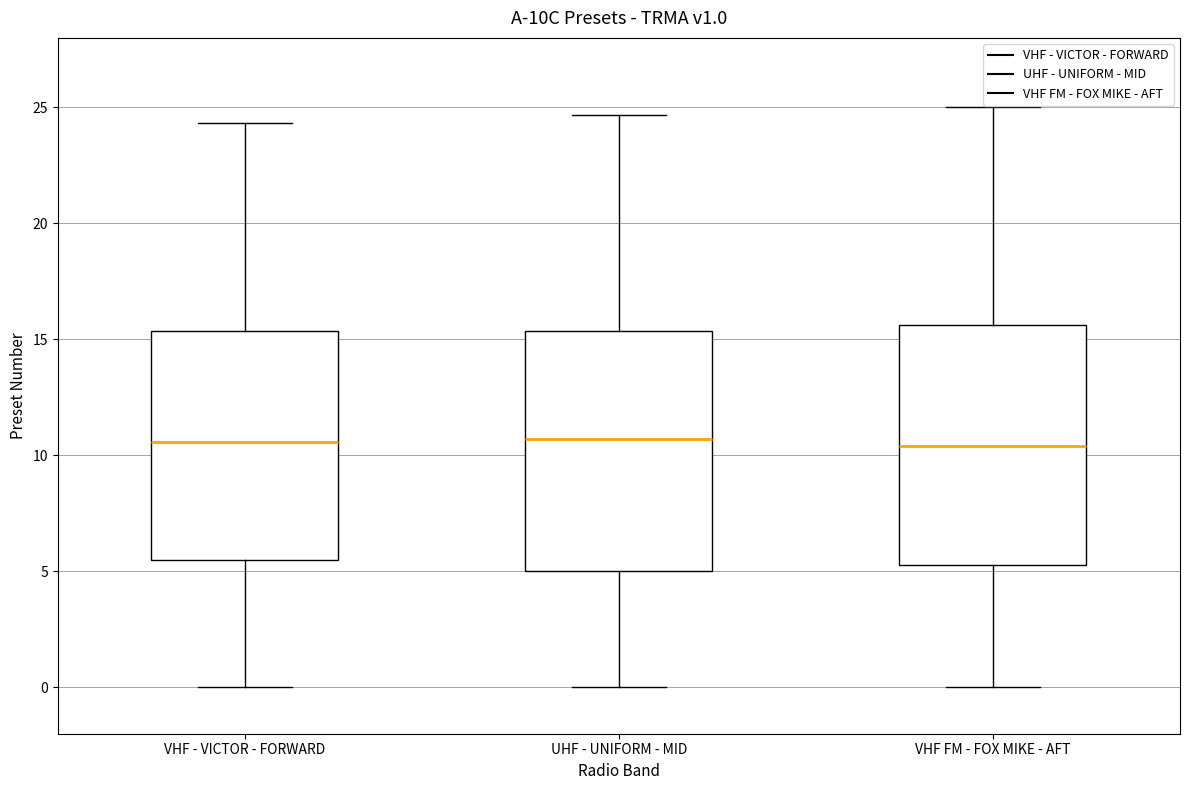

Where does the lower whisker of the box for UHF - UNIFORM - MID end on the y-axis? The values are not printed on the chart, so give them approximately, as read against the axis.

0.0